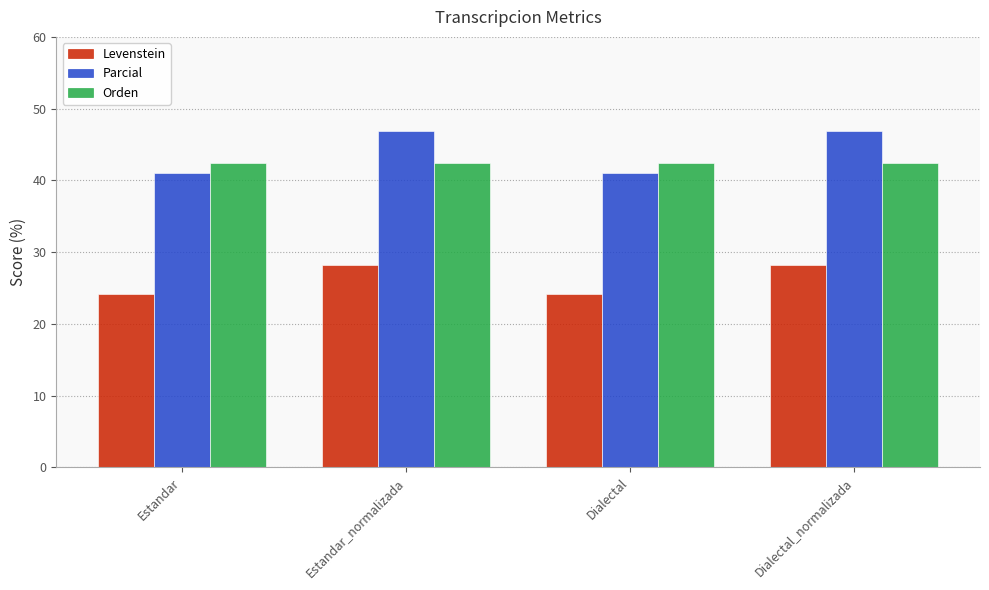

The value of Levenstein at Dialectal_normalizada is 28.3. True or false?

True